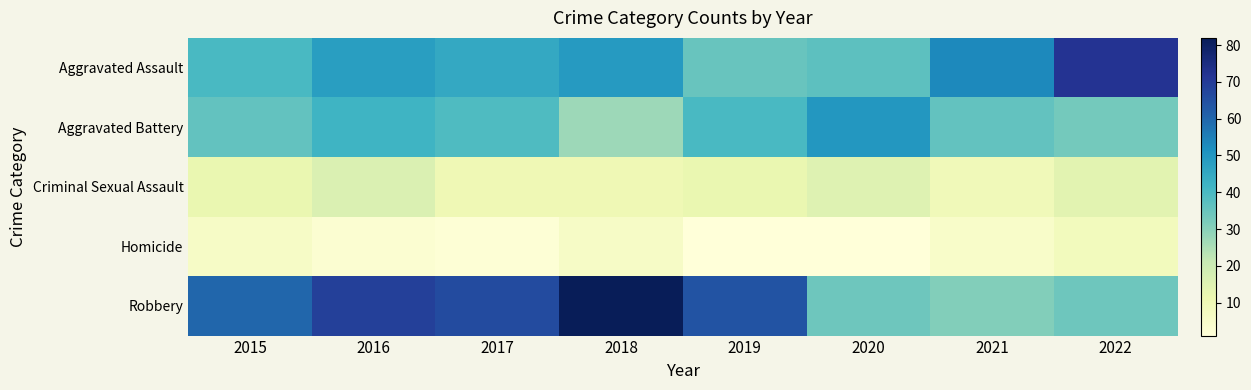

Which category has the highest value across all series?

2018